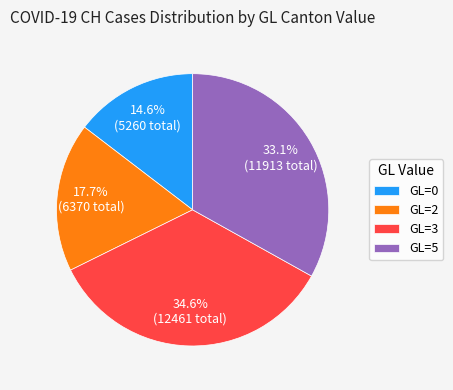

Is there any slice that represents more than half of the pie?

No